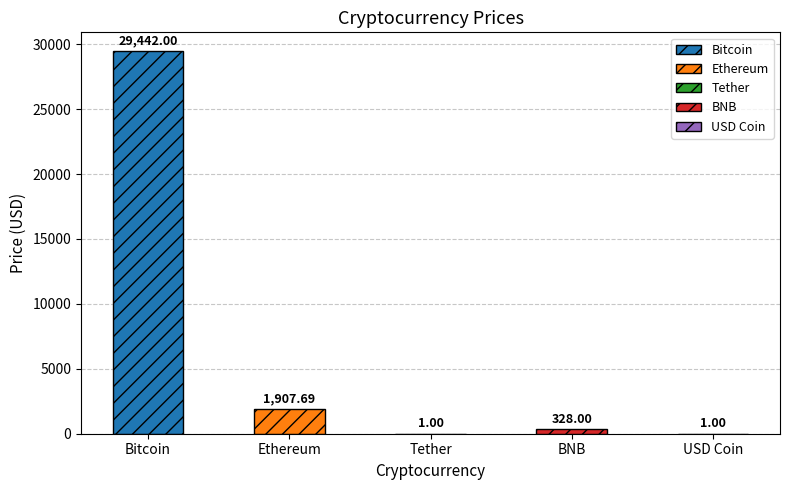

Where does the data first go above 328?

Bitcoin